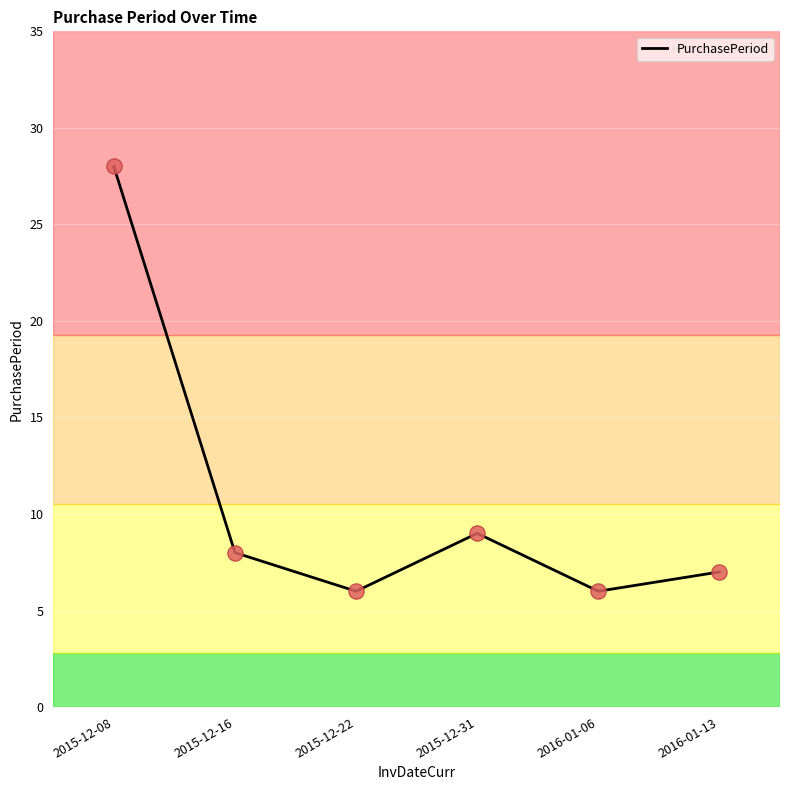

Approximately how many times larger is the value at 2015-12-22 compared to 2015-12-31?

0.7